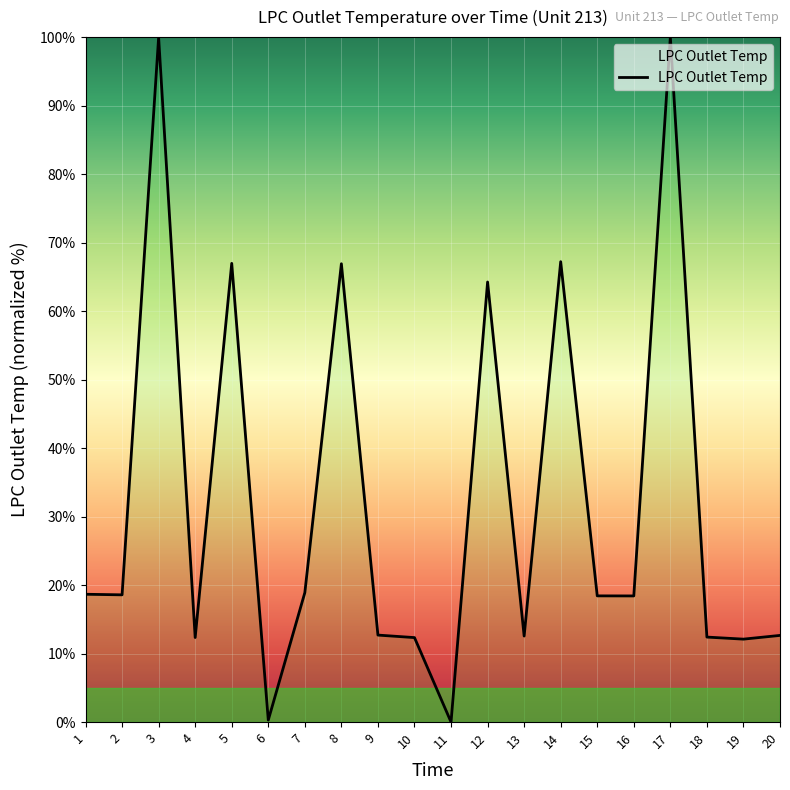

True or false: the data shows 64.2 at 12.

True